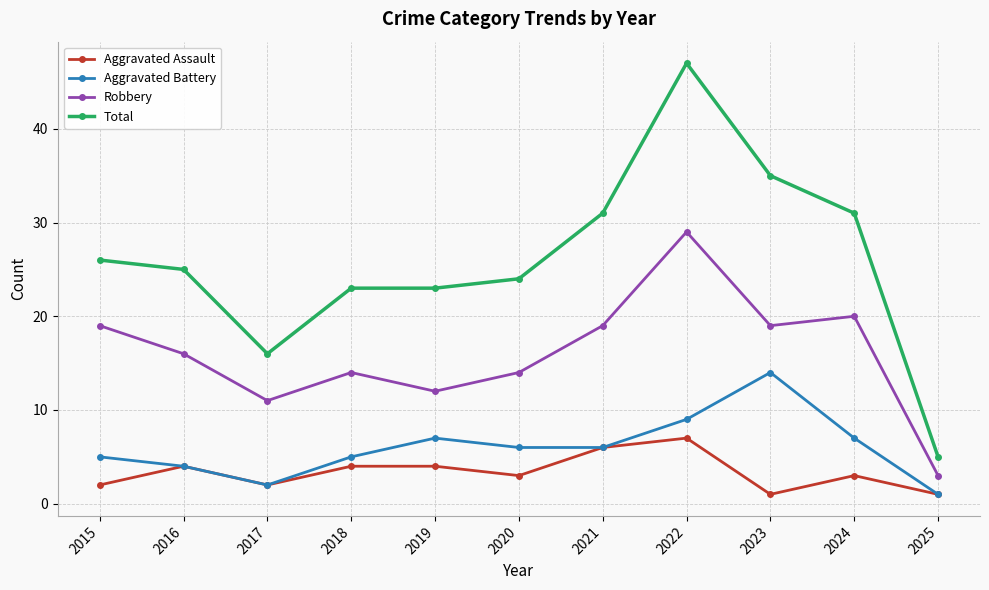

Which series has the largest range (max minus min)?

Total